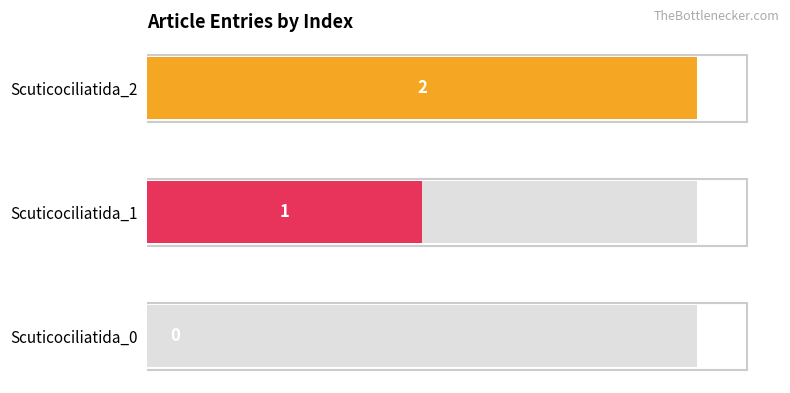

How many bars are there in total?

3